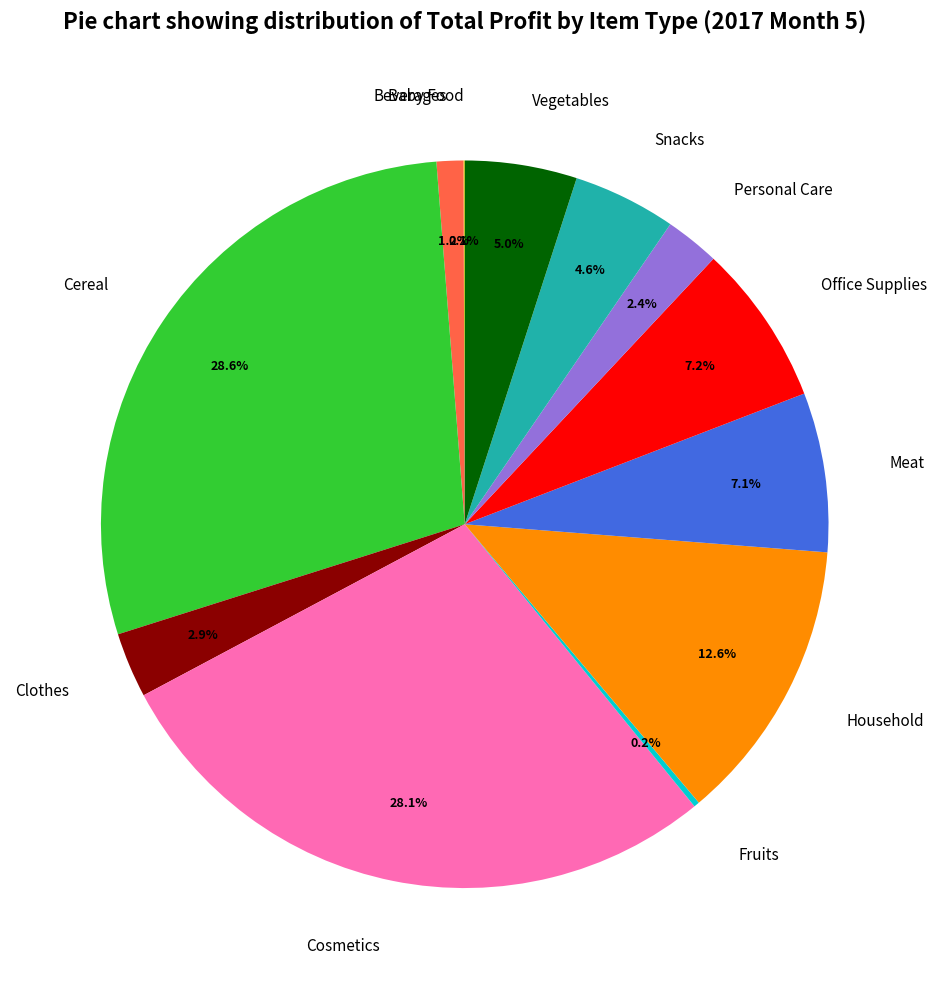

Does Beverages account for over 50% of the chart?

No